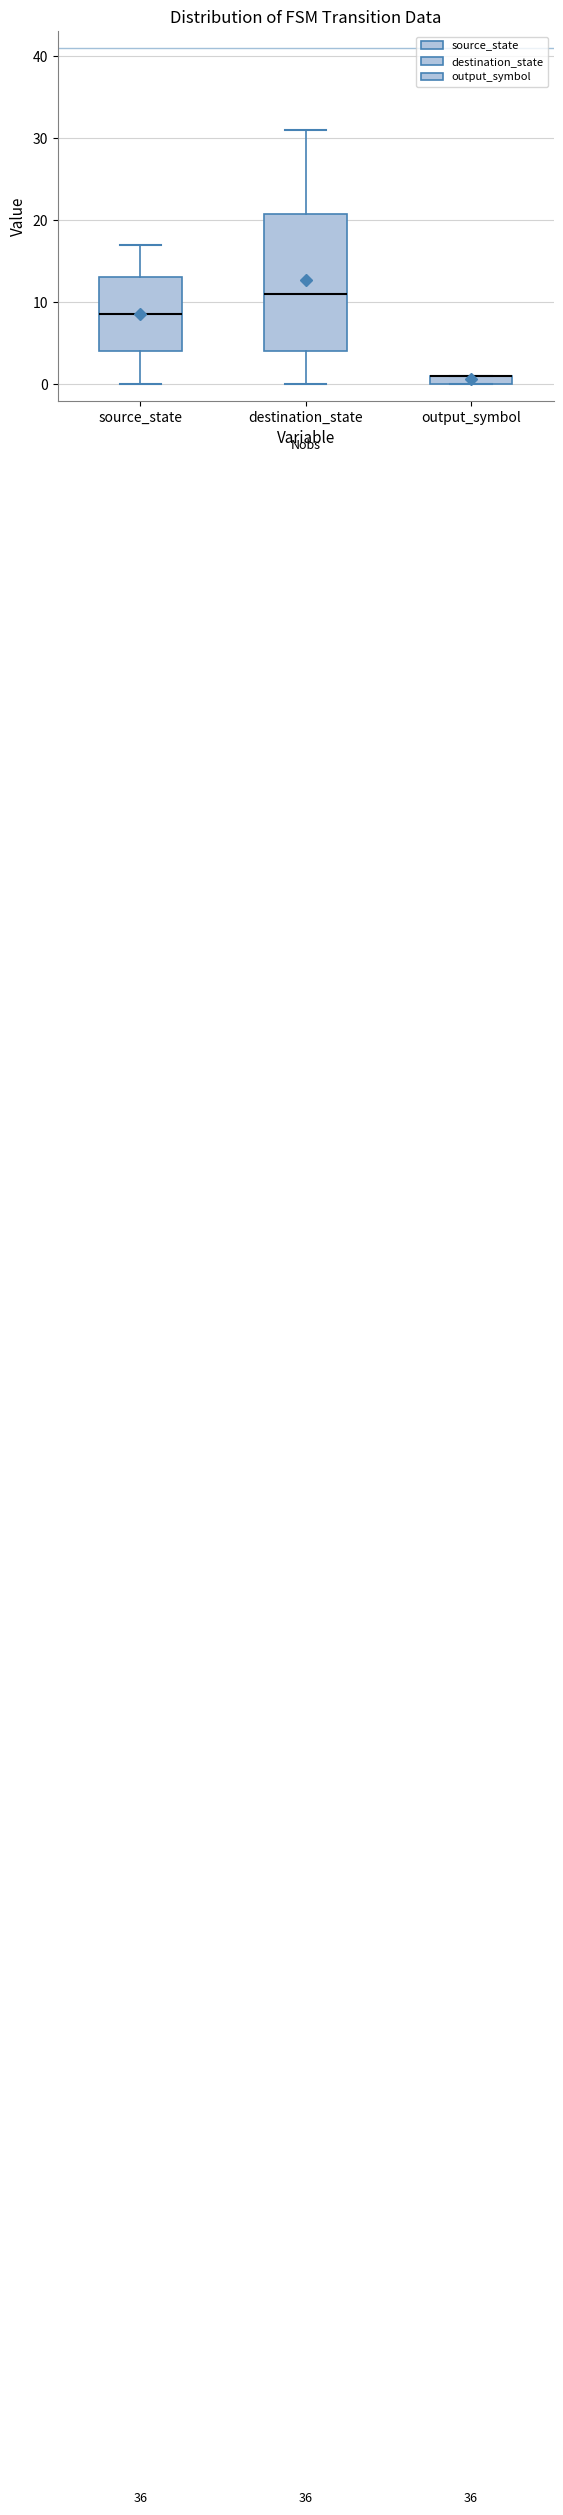

Where does the median line of the box for destination_state sit on the y-axis? The values are not printed on the chart, so give them approximately, as read against the axis.

11